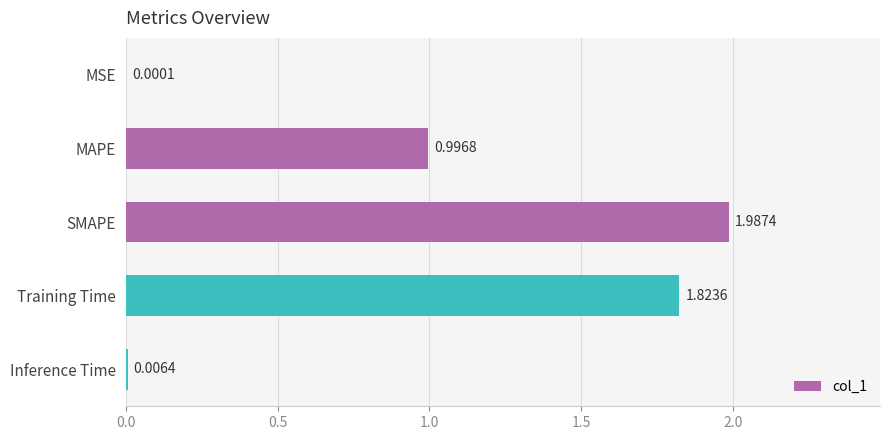

What is the change in value from MSE to SMAPE?

+2.0